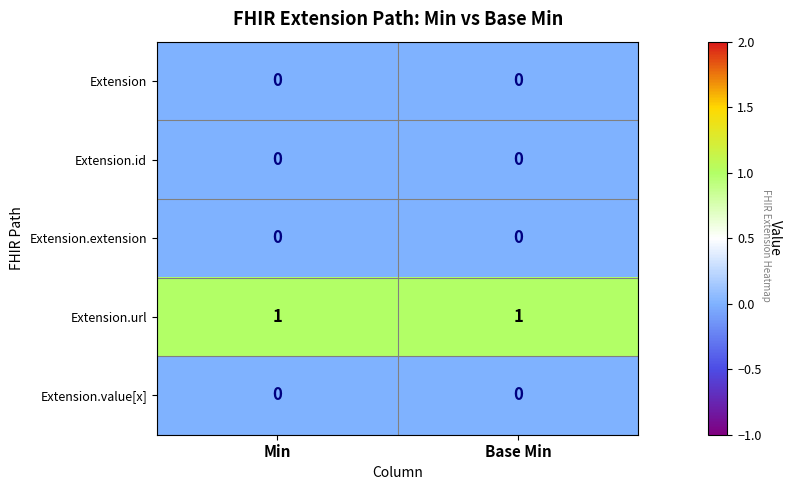

Is the value of Extension.id at Min greater than the value of Extension.url at Min?

No